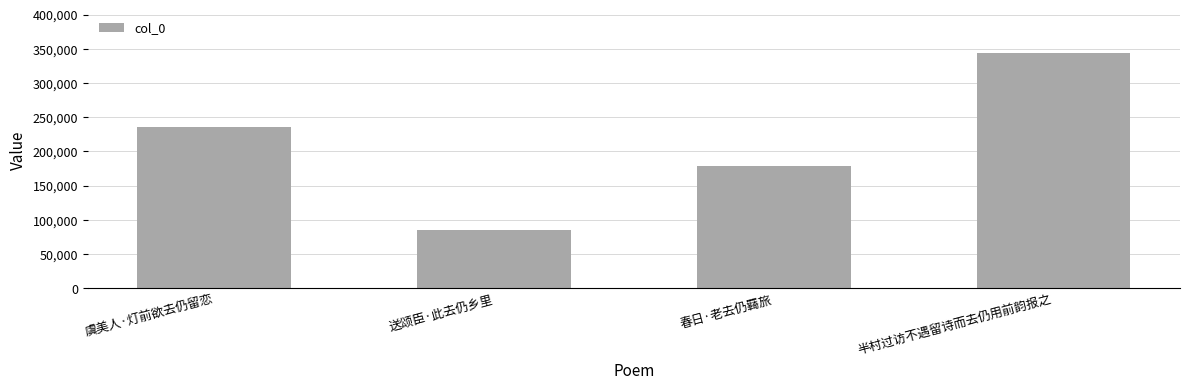

List the labels in order of value, largest first.

半村过访不遇留诗而去仍用前韵报之, 虞美人·灯前欲去仍留恋, 春日·老去仍羇旅, 送颂臣·此去仍乡里